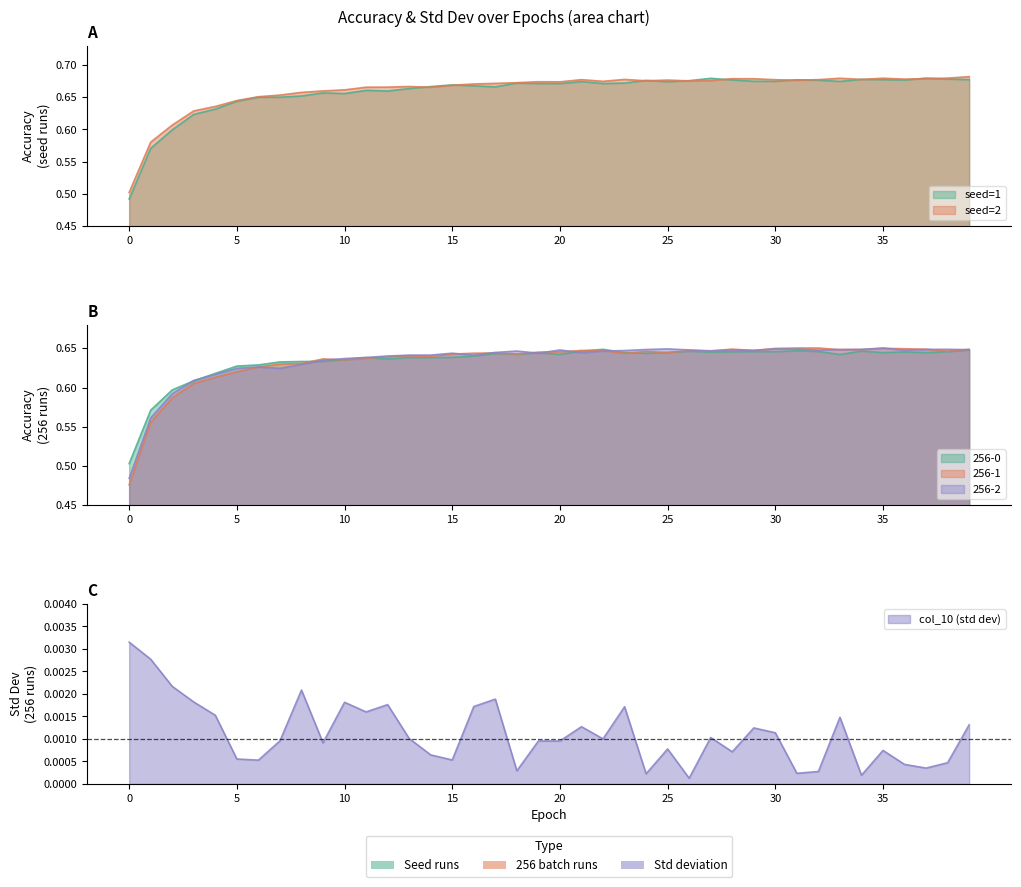

Rank the series by their maximum value, from highest to lowest.

seed=2, seed=1, 256-1, 256-2, 256-0, col_10